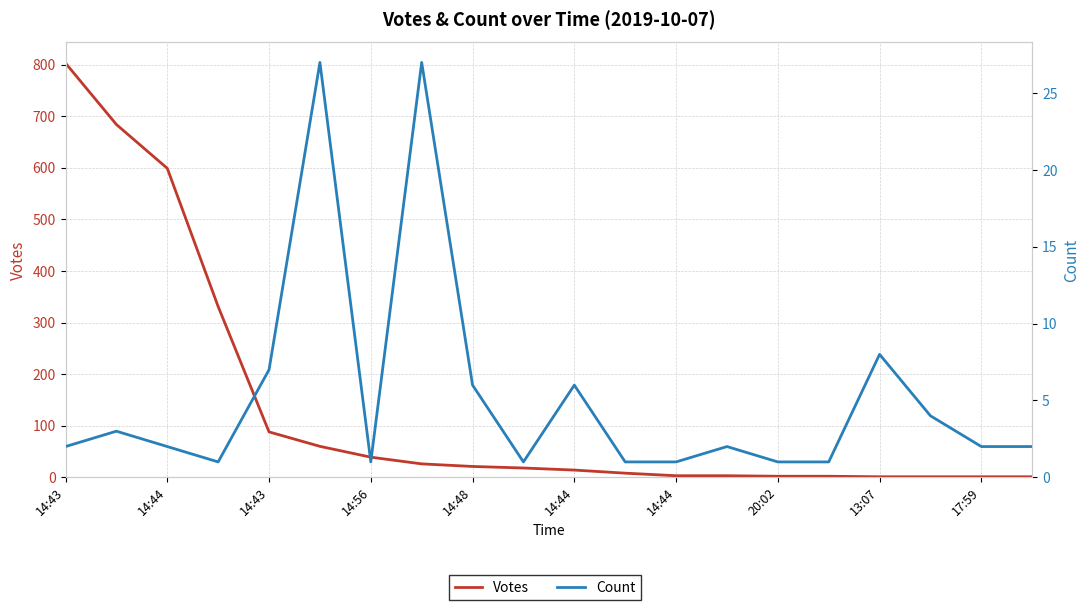

What is the greatest value displayed?

803